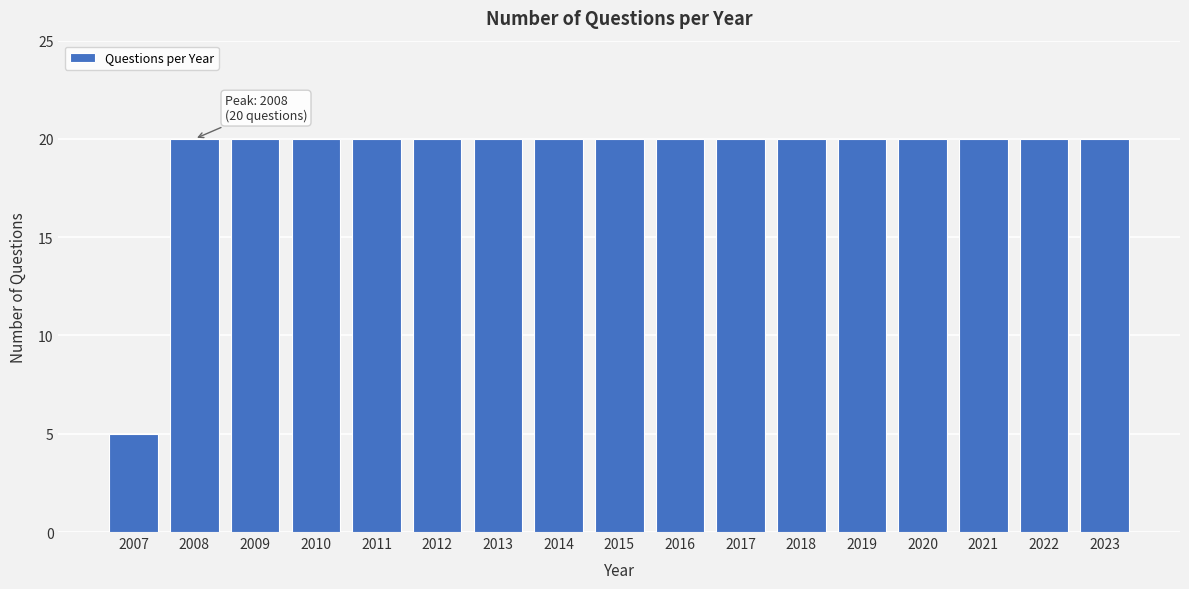

Reading left to right, what are all the values shown in this chart?

5	20	20	20	20	20	20	20	20	20	20	20	20	20	20	20	20